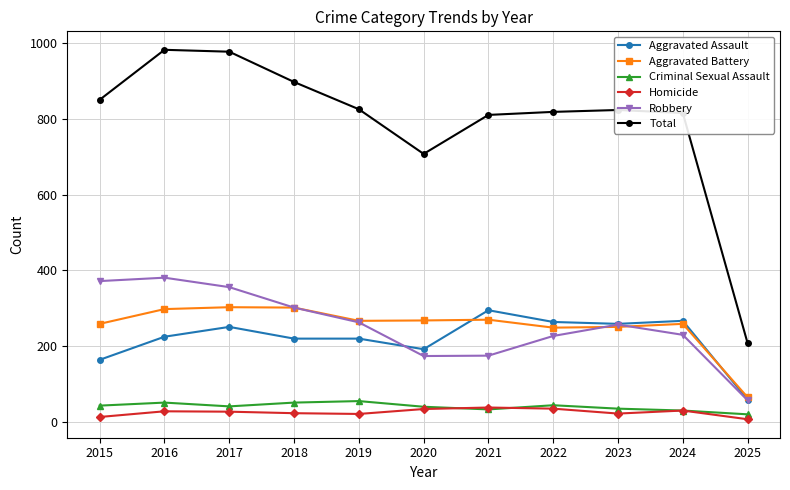

What is the total value across all series at 2022?

1638